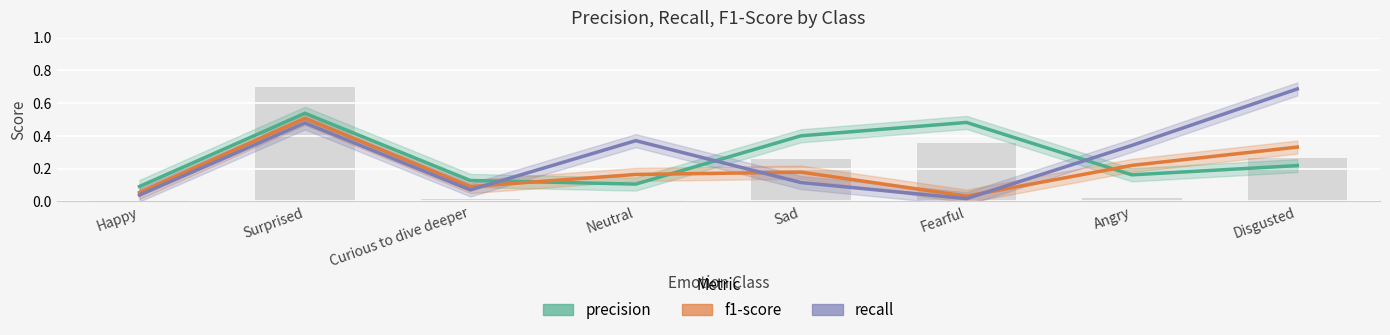

List the labels in order of f1-score value, largest first.

Surprised, Disgusted, Angry, Sad, Neutral, Curious to dive deeper, Happy, Fearful